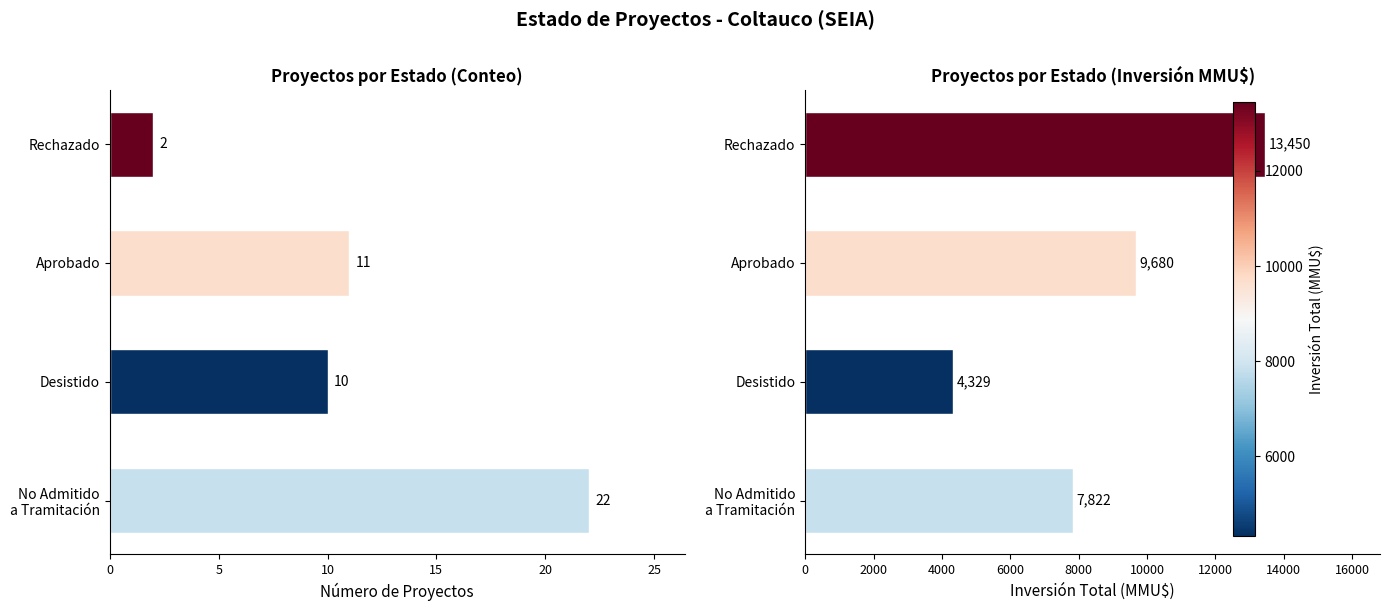

What is the minimum value for Inversión(MMU$)?

4329